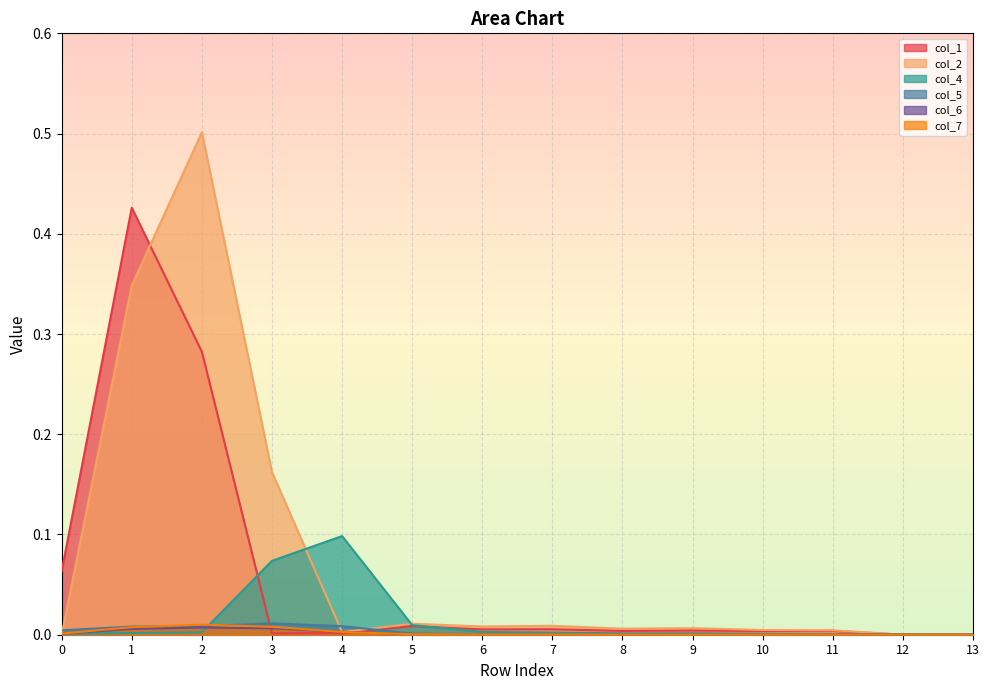

Where do col_1 and col_7 first cross each other?

2 and 3